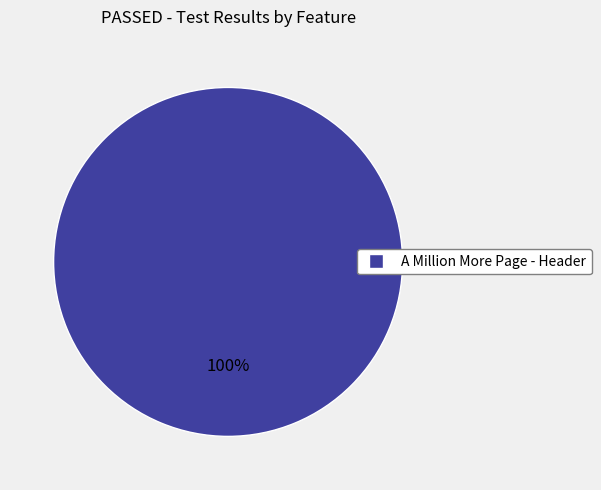

Is there any slice that represents more than half of the pie?

Yes